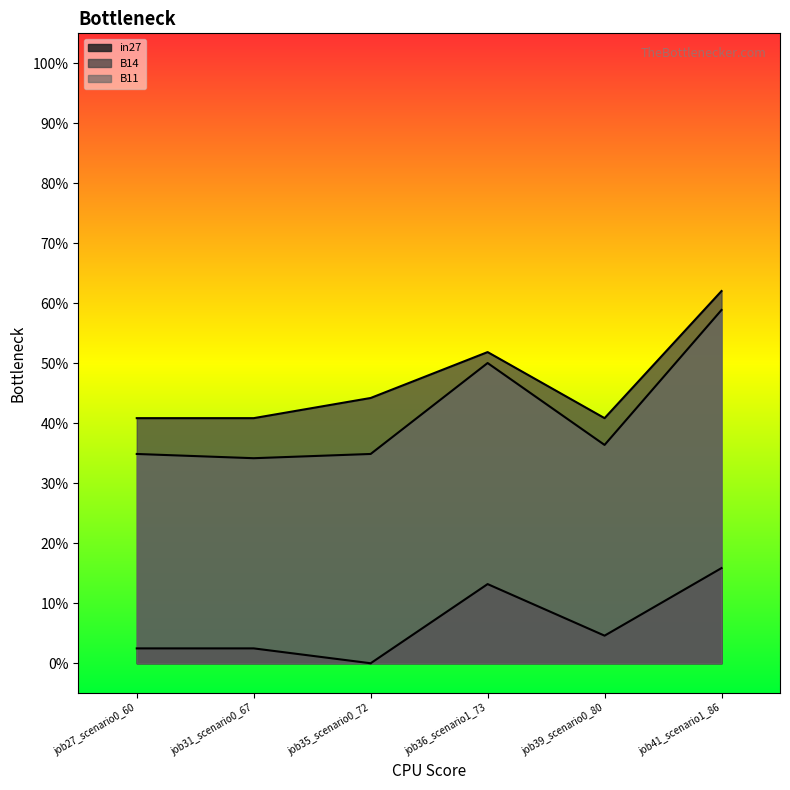

Between job27_scenario0_60 and job31_scenario0_67, which is larger?

job27_scenario0_60